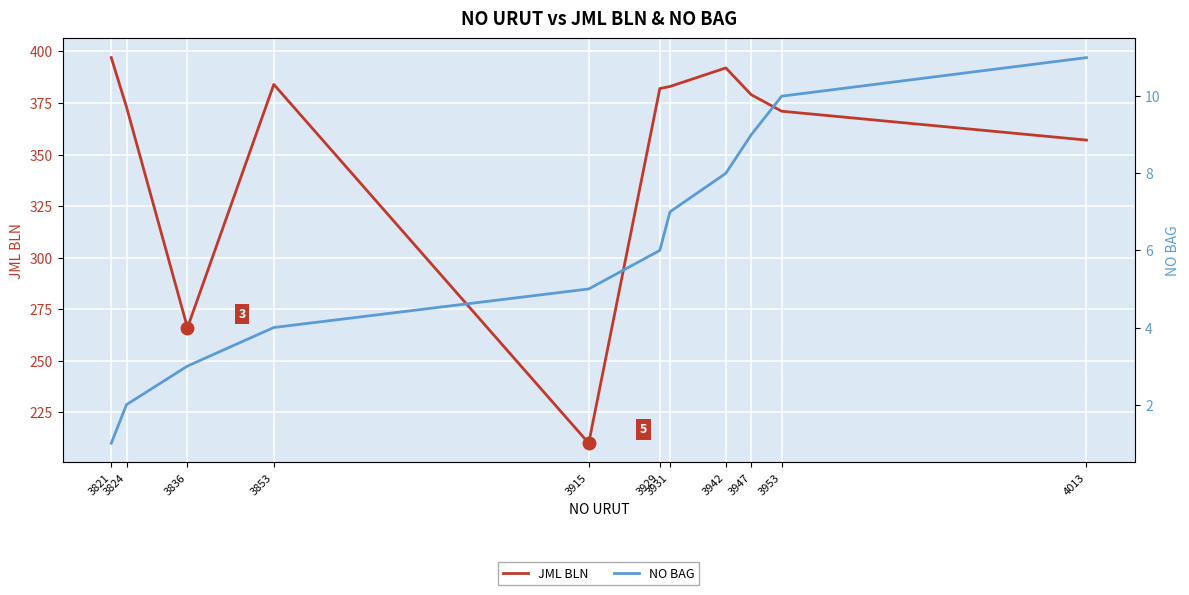

What is the average value of the JML BLN series?

354